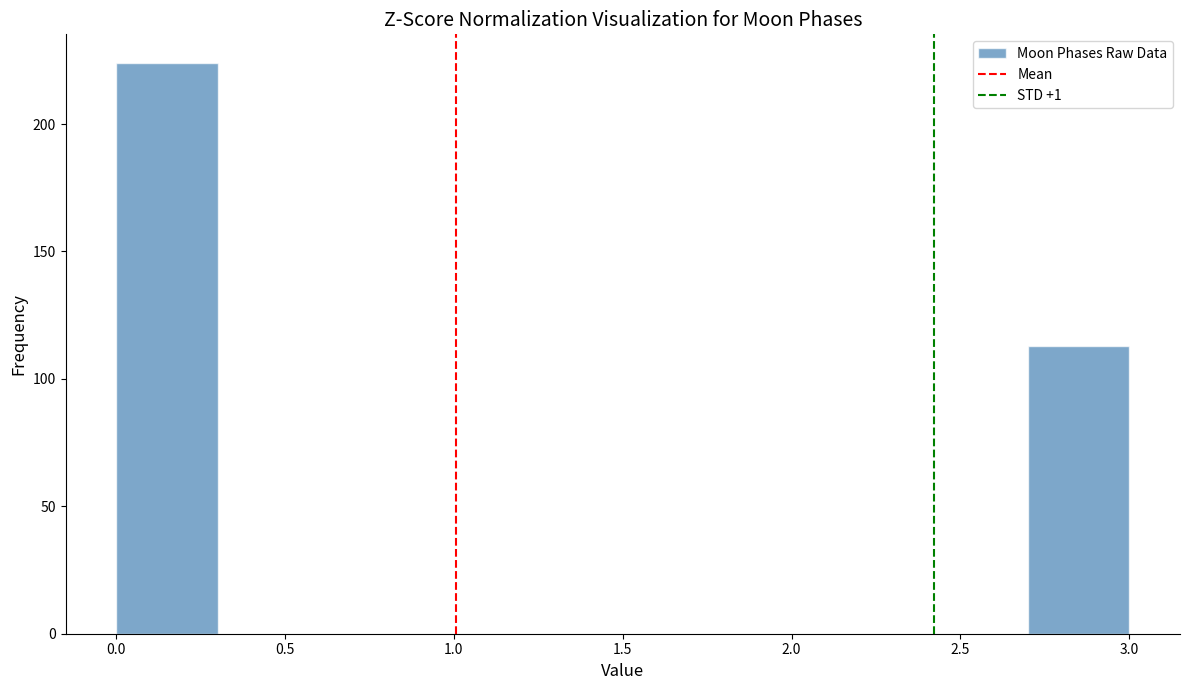

Which range on the x-axis has the tallest bar?

0.0 to 0.3